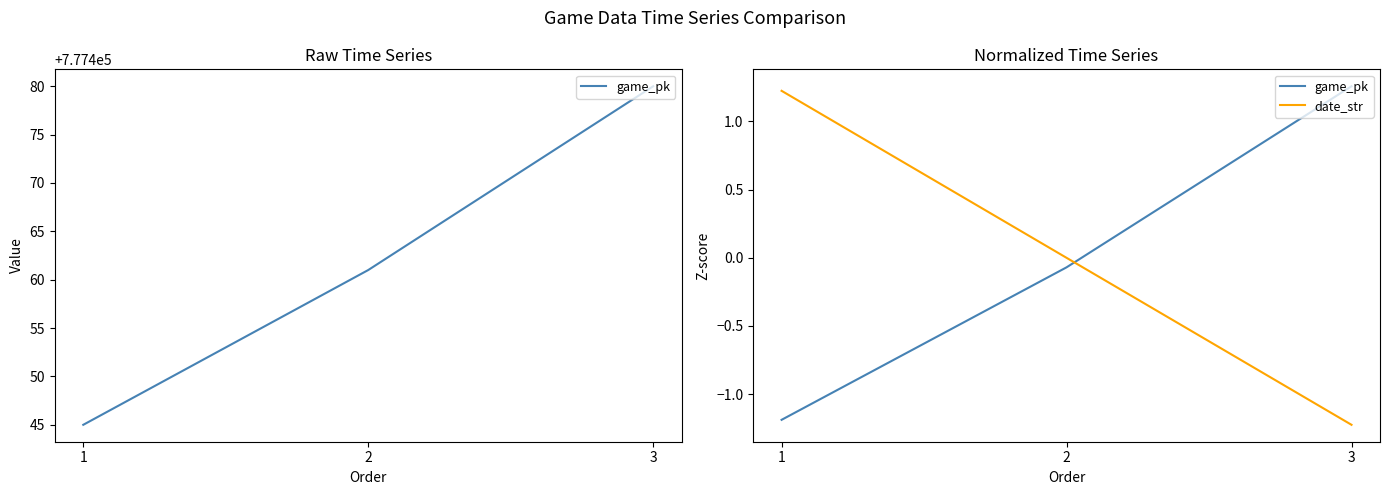

Does the chart have visible grid lines?

No